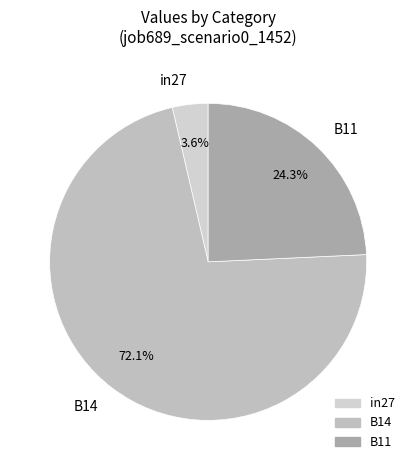

How much of the chart is everything except B11?

75.7%